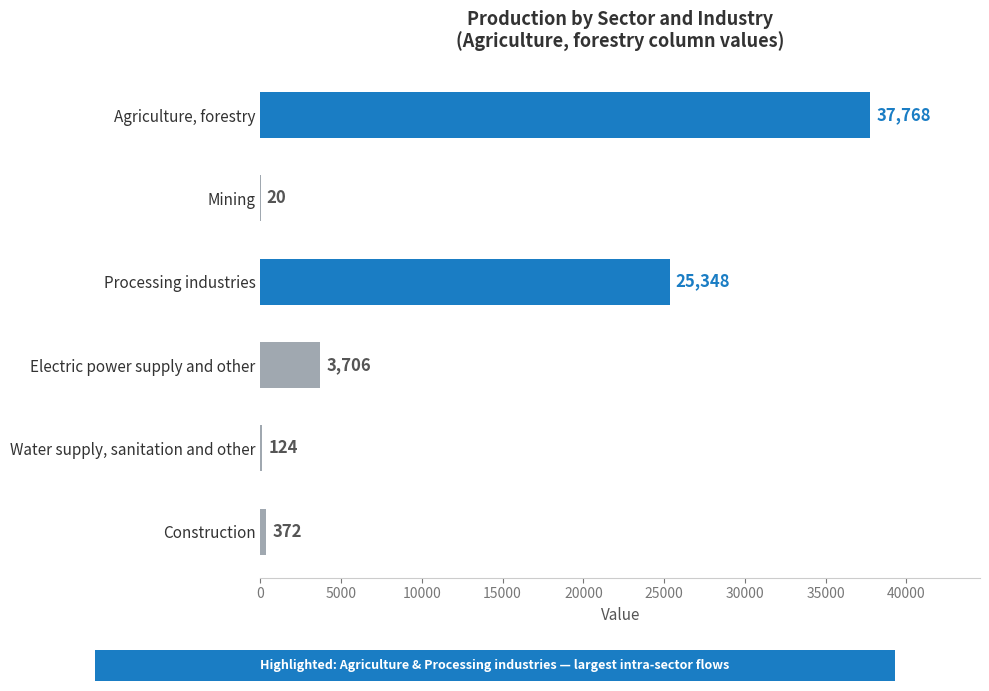

True or false: the data shows 16952.8 at Processing industries.

False